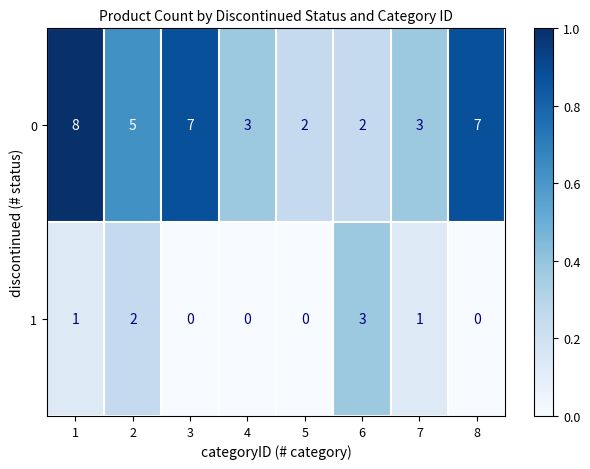

At how many categories does at least one series exceed 0?

8